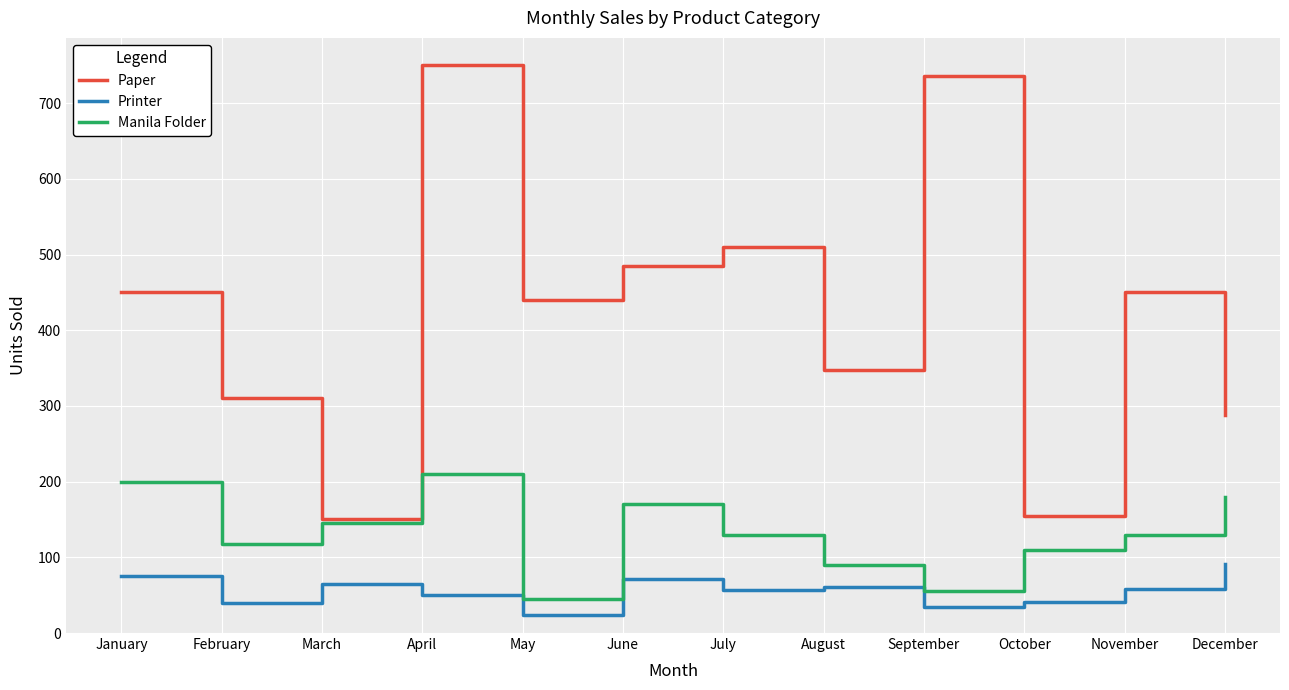

At how many categories does at least one series exceed 90?

12